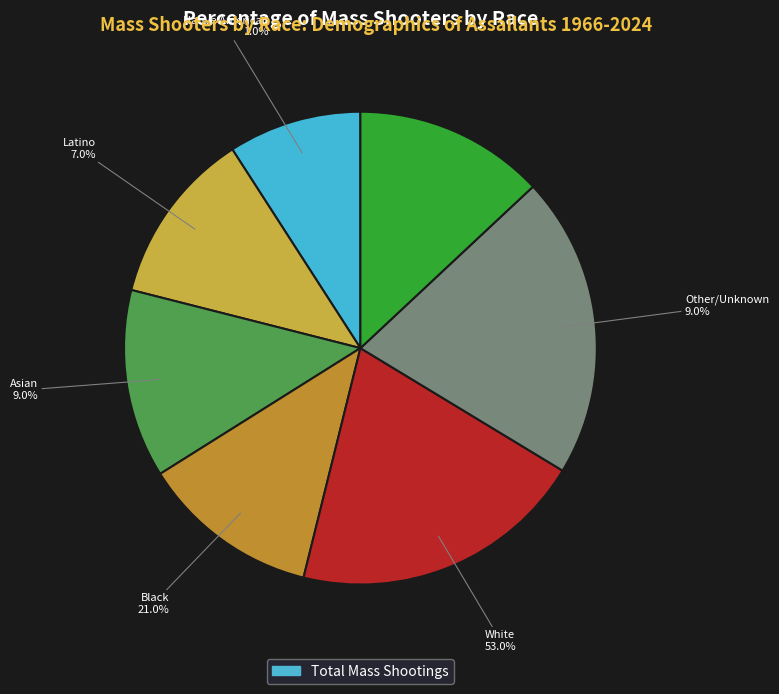

Between 4 and 6, which is larger?

4